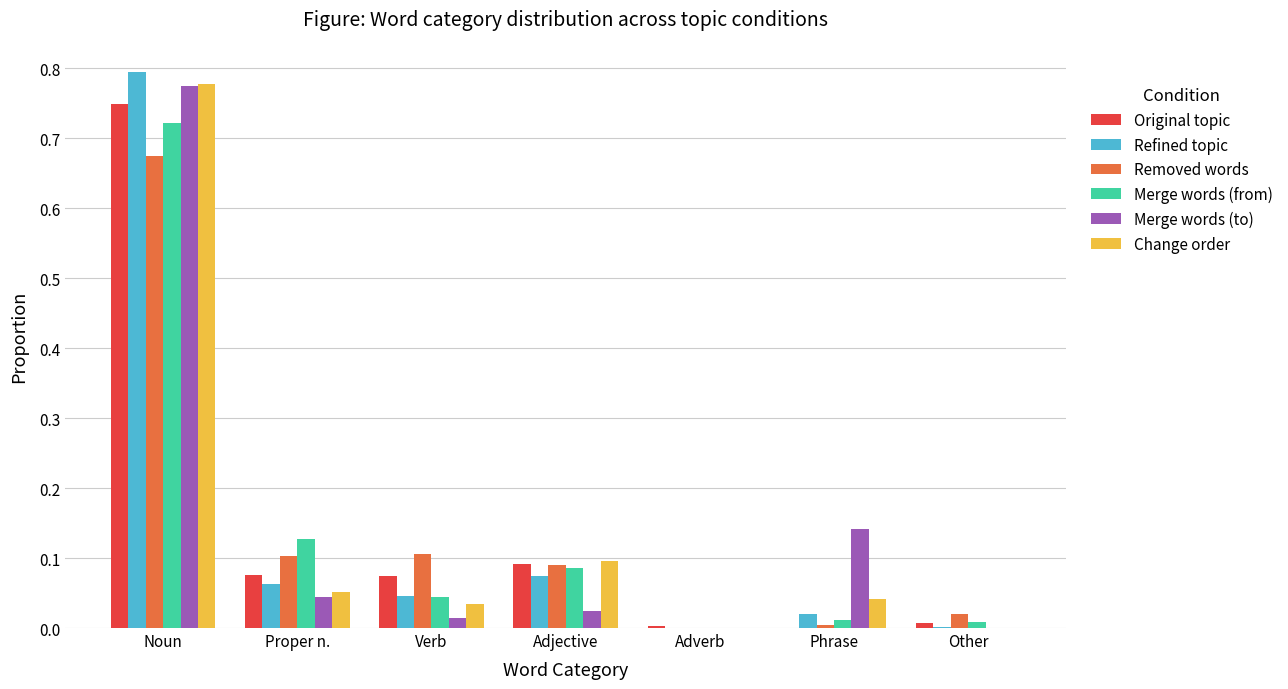

At which category is the sum across all series the highest?

Noun